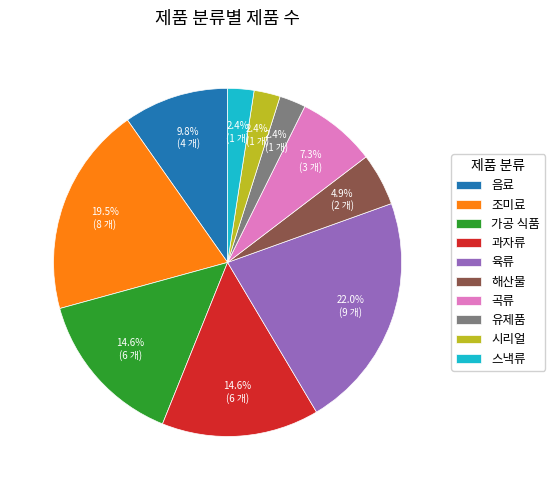

To the nearest percent, what portion does 가공 식품 represent?

15%